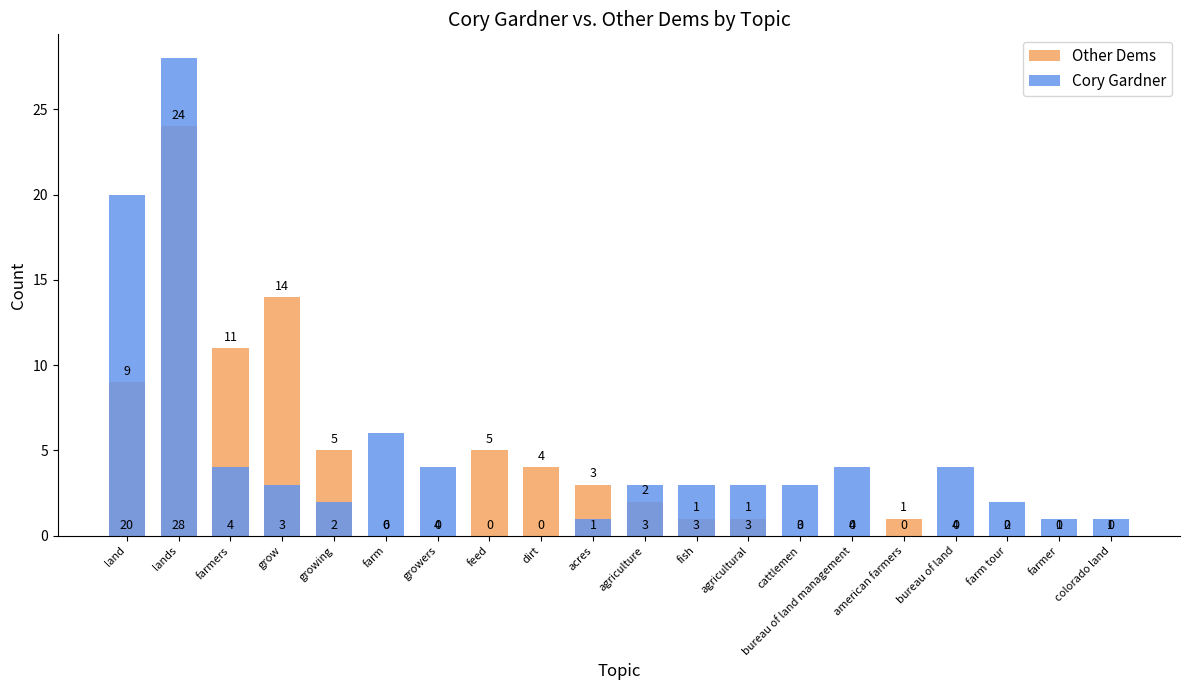

Where does the Cory Gardner series first go above 3?

land